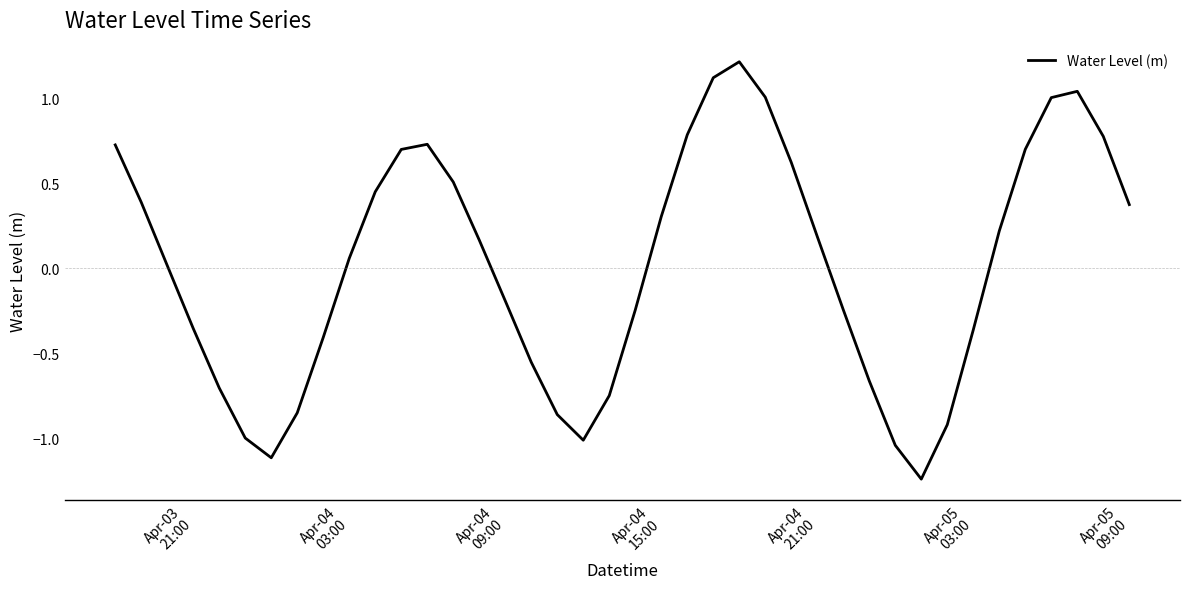

What is the difference between the second highest and minimum values?

2.4